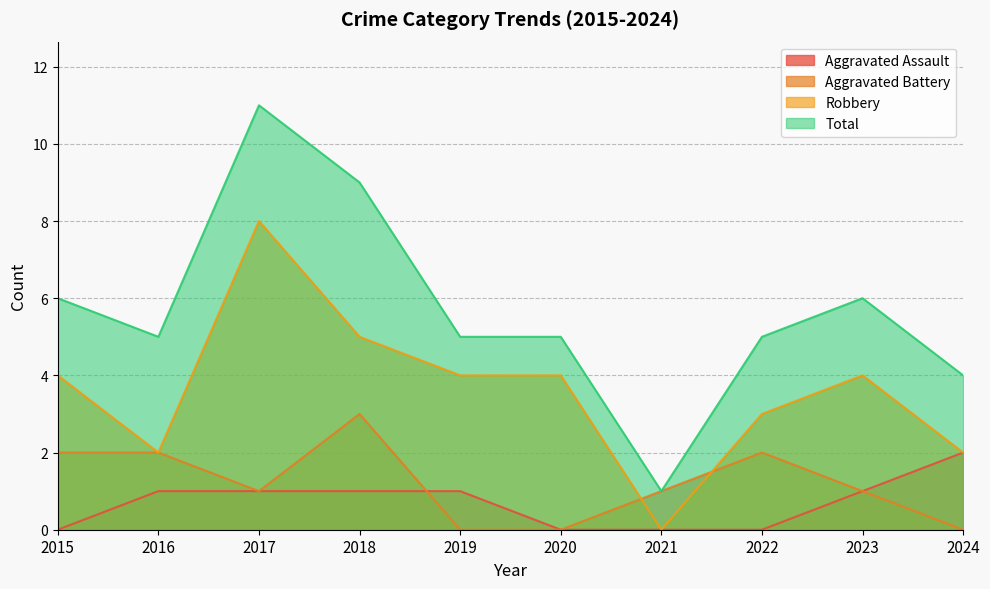

What is the total value across all series at 2023?

12